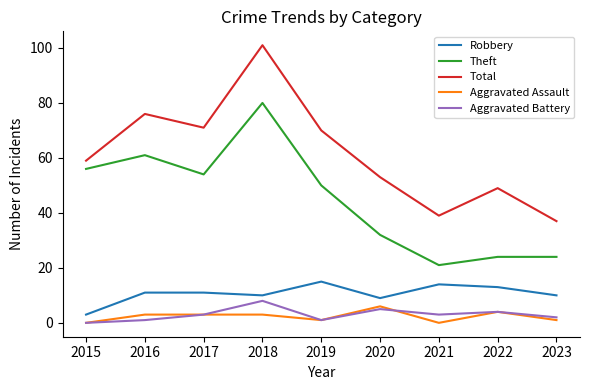

True or false: Theft and Total cross at least once.

False